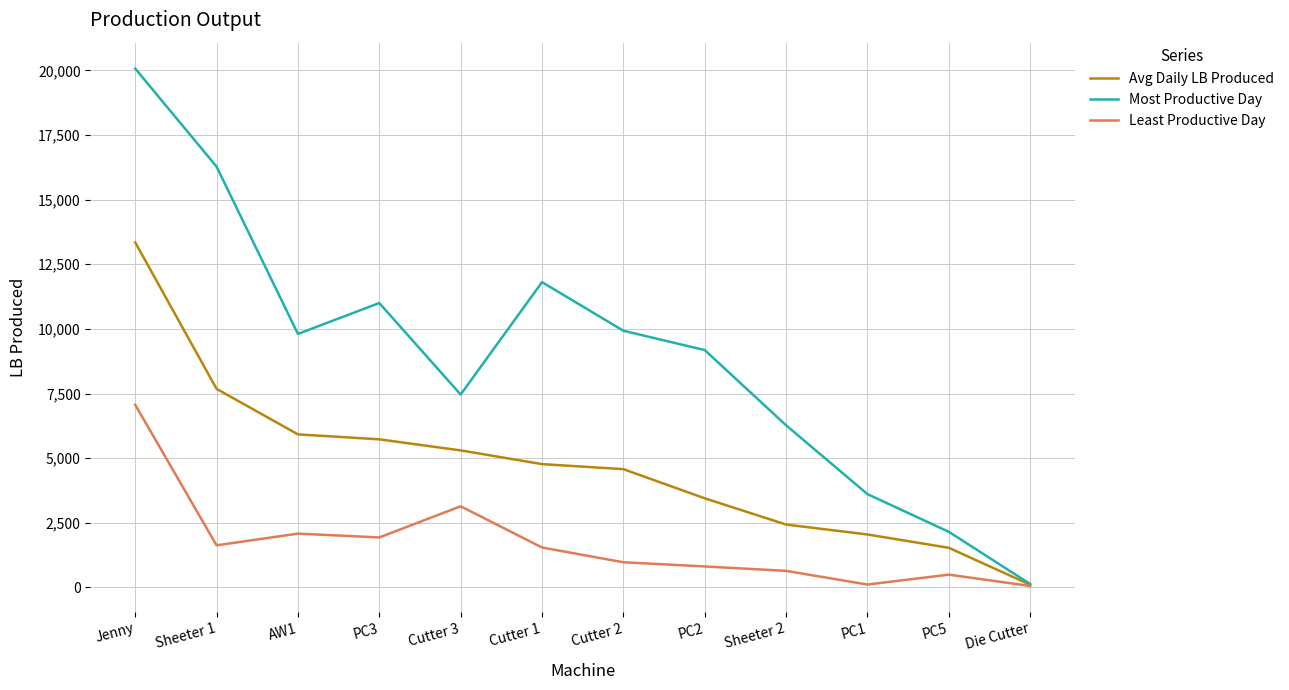

Does the chart display data point markers on the line(s)?

No